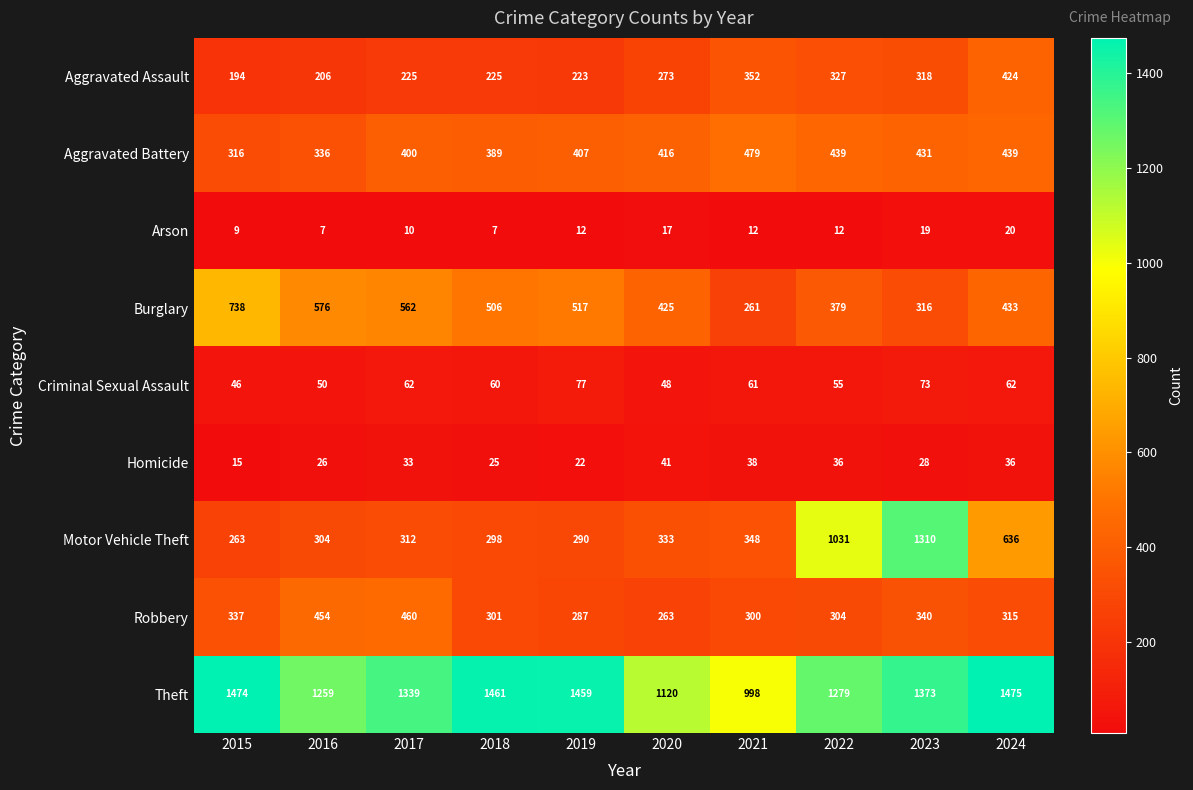

Where is Robbery nearest to the value 361?

2023